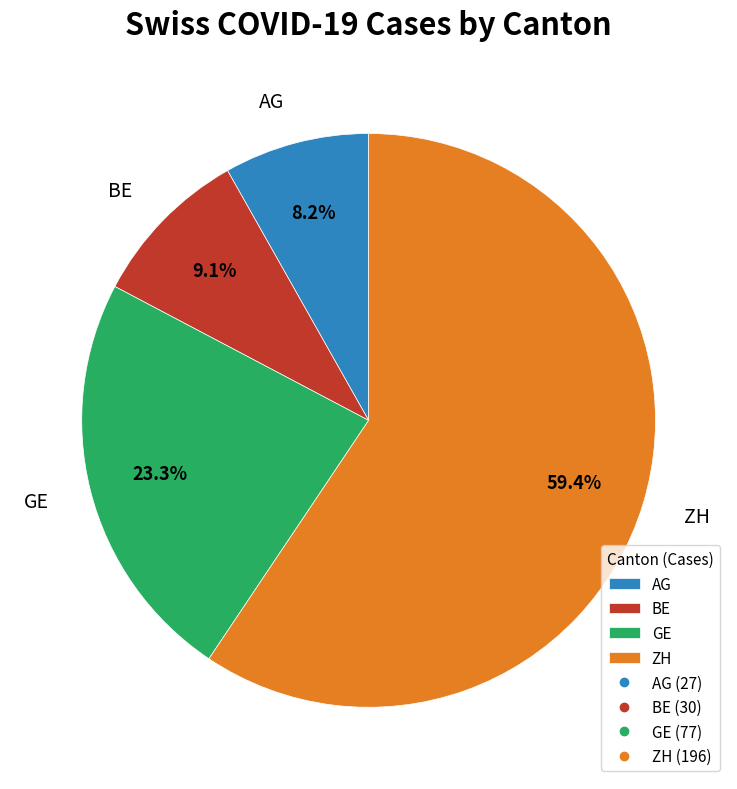

Rank the categories by value from lowest to highest.

AG, BE, GE, ZH